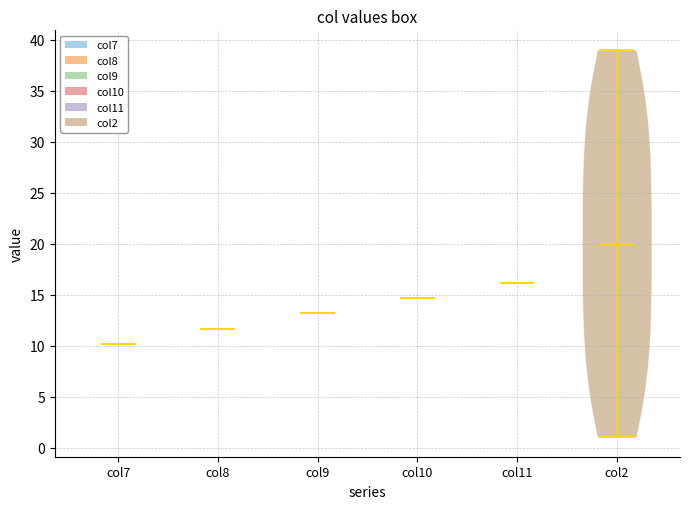

What is the lowest point the violin for col10 reaches on the y-axis? The values are not printed on the chart, so give them approximately, as read against the axis.

14.5